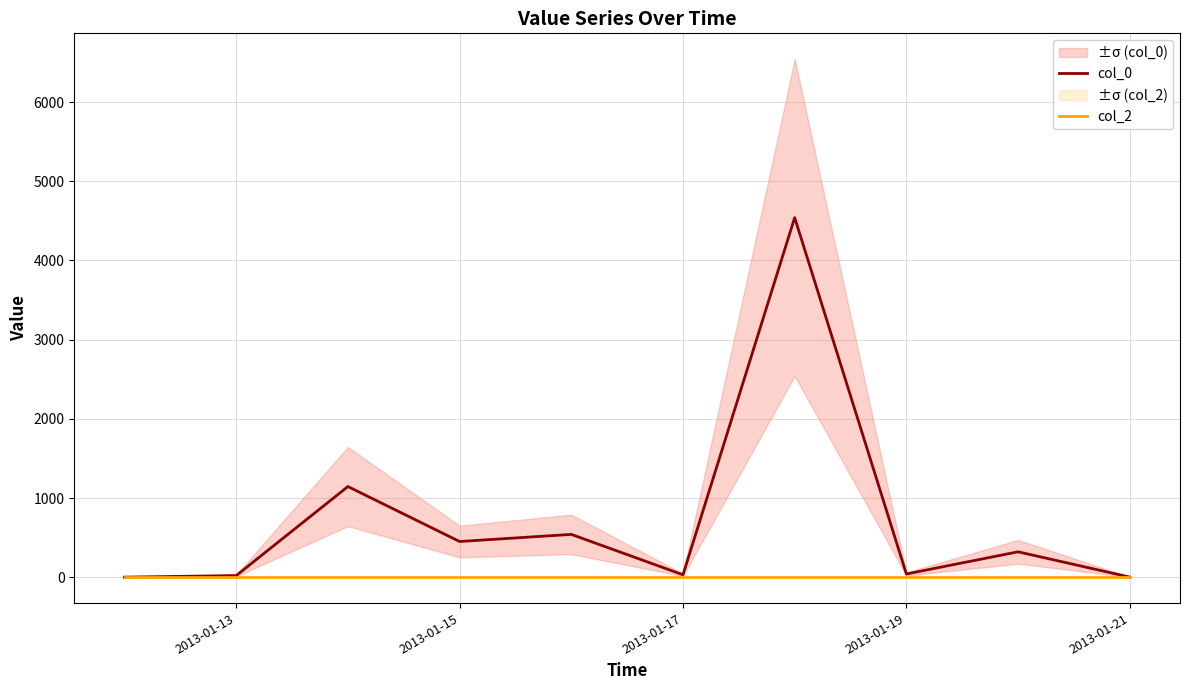

List the series in order of their overall mean, lowest first.

col_2, col_0